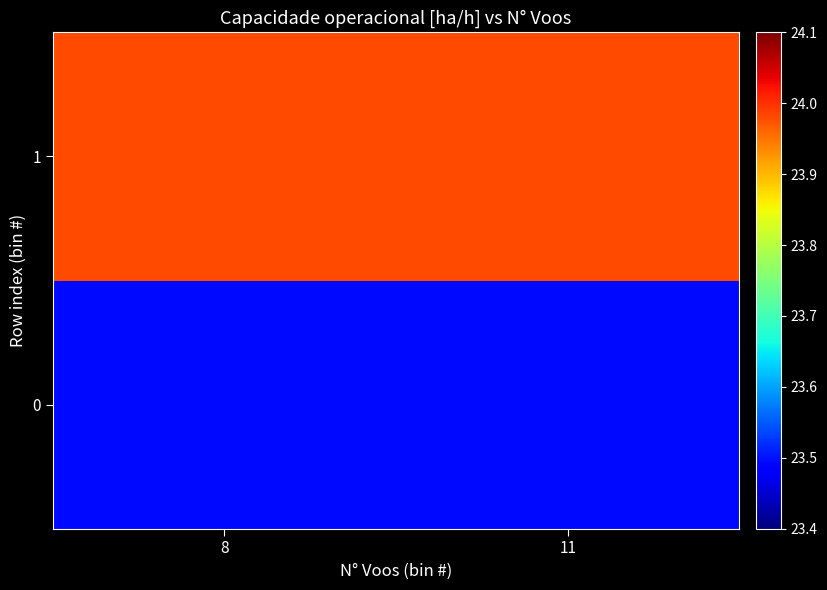

At which category is the sum across all series the highest?

8